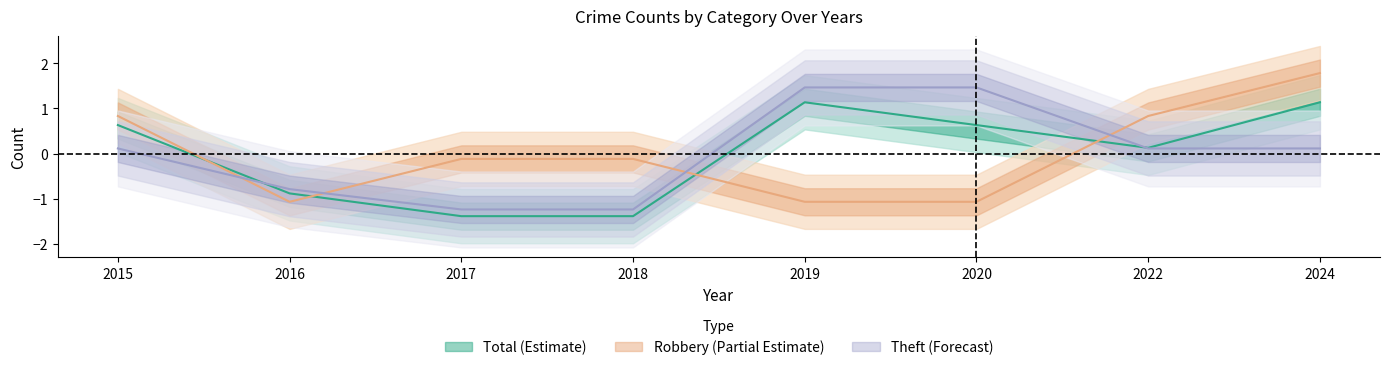

List the series in order of their peak value, lowest first.

Total, Theft, Robbery